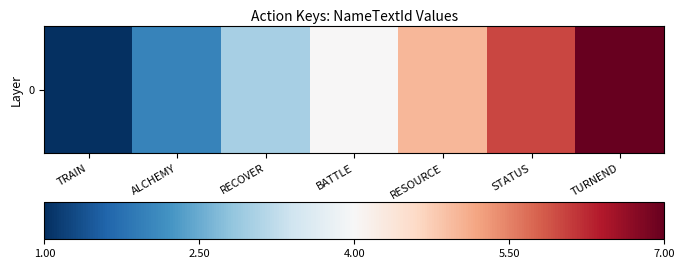

The chart shows a value of 4 at BATTLE. True or false?

True